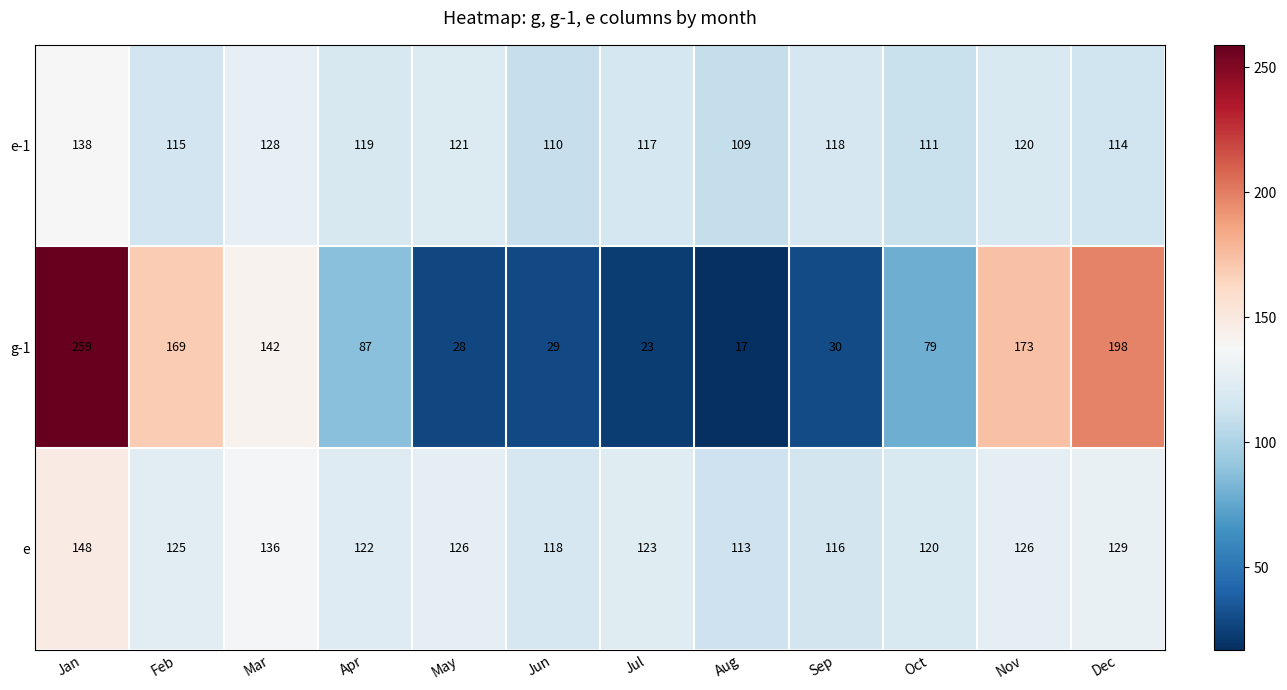

What is the sum of the e values at May and Nov?

252